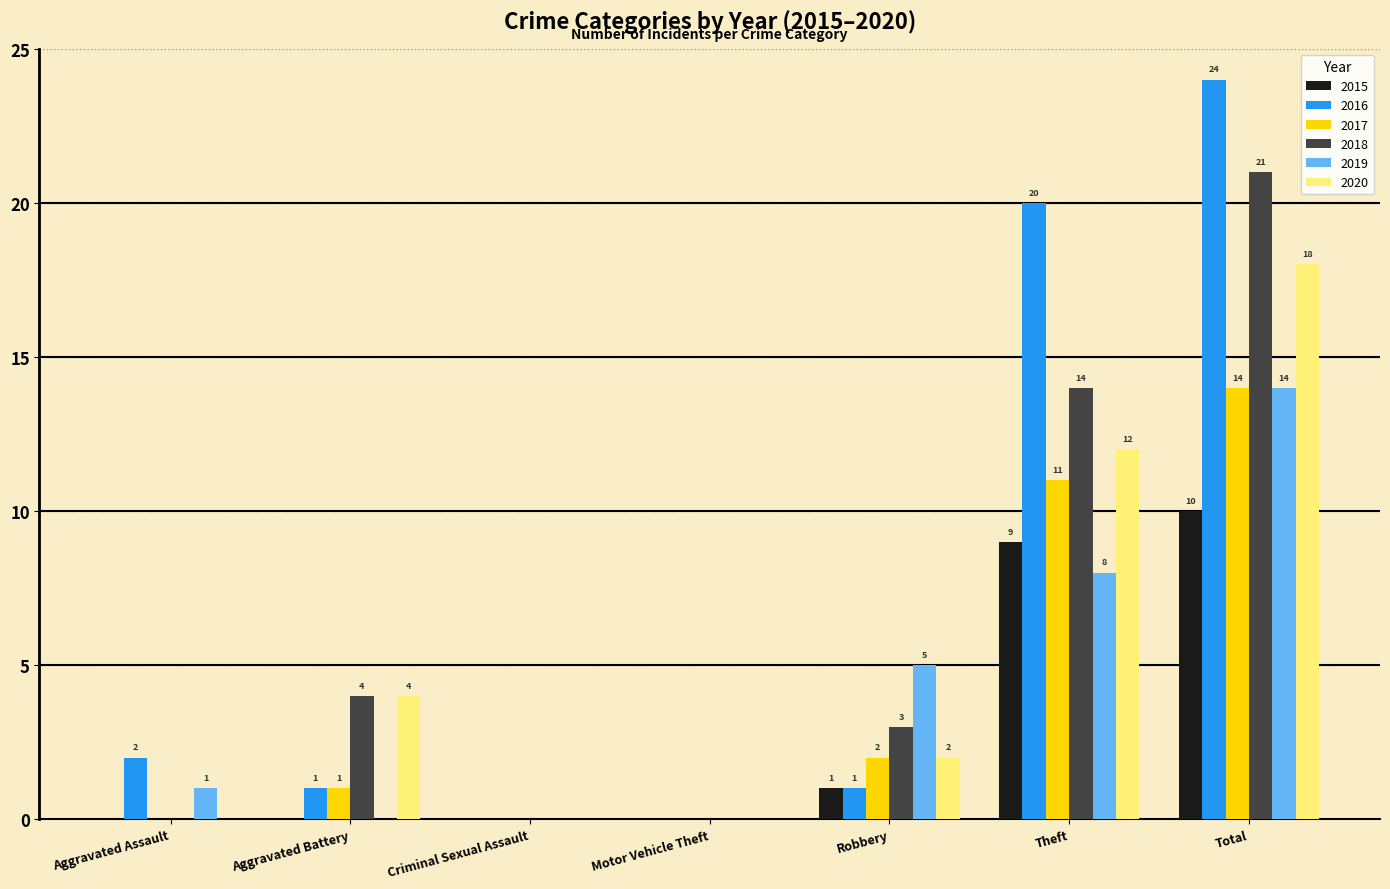

At which category is the sum across all series the highest?

Total